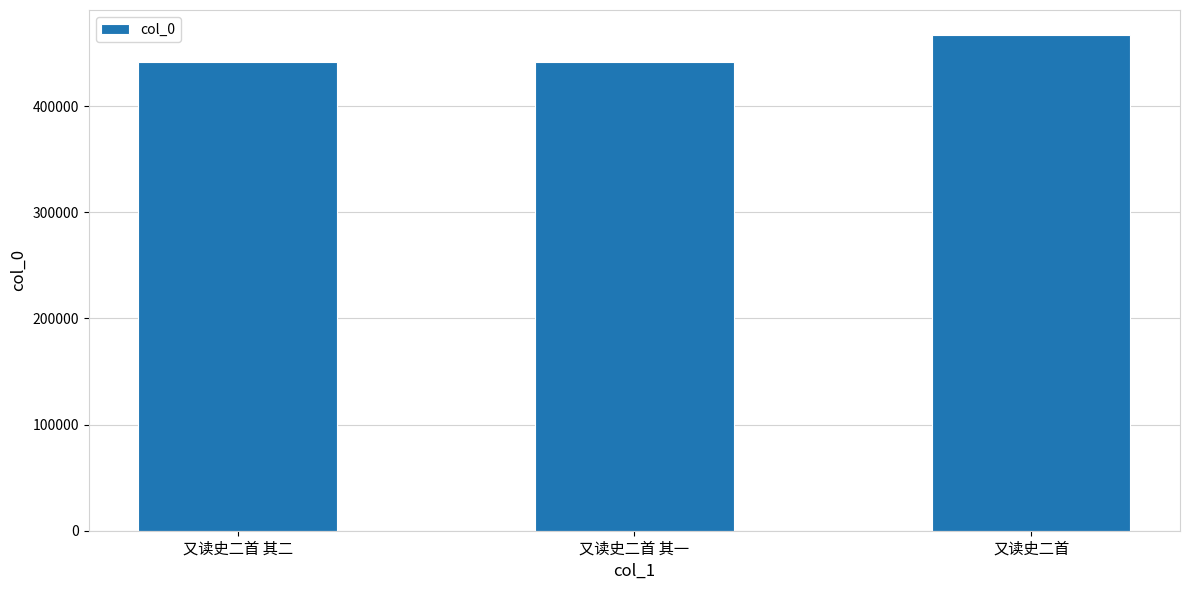

The chart shows a value of 713634 at 又读史二首 其二. True or false?

False